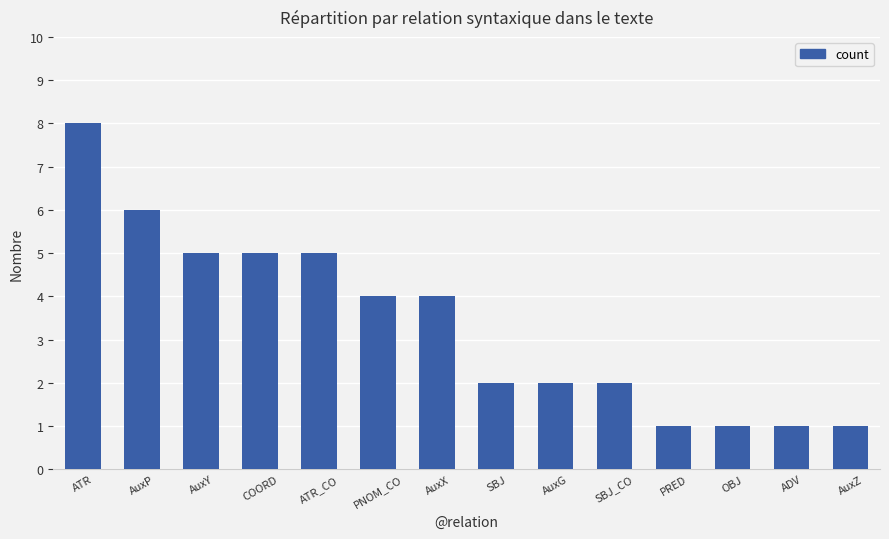

True or false: the data shows 3 at SBJ_CO.

False